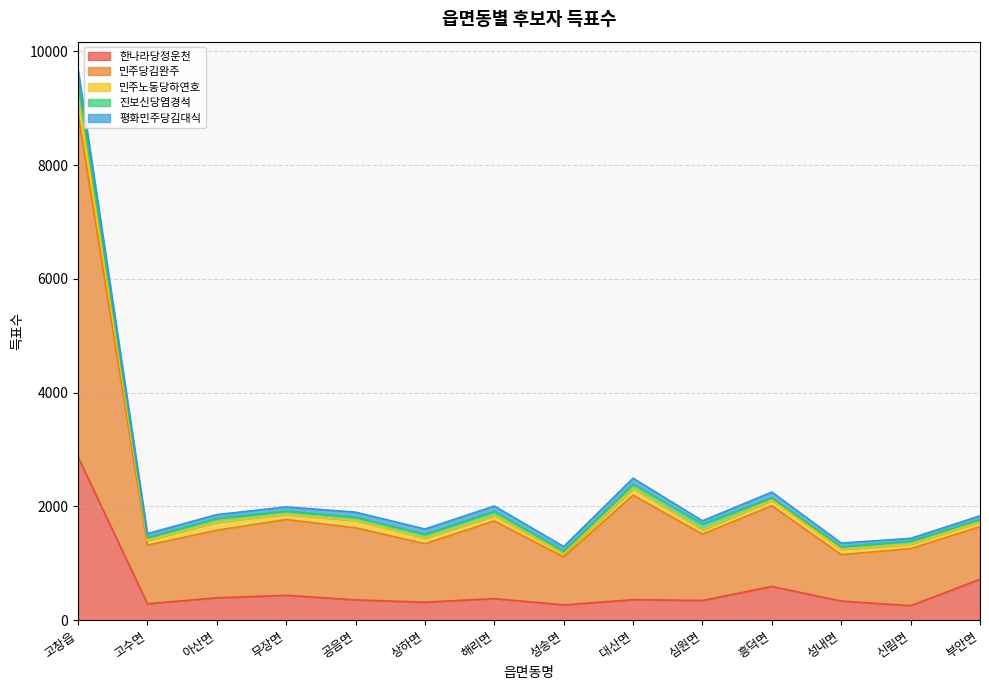

What is the difference between the second highest and second lowest values in the 한나라당정운천 series?

450